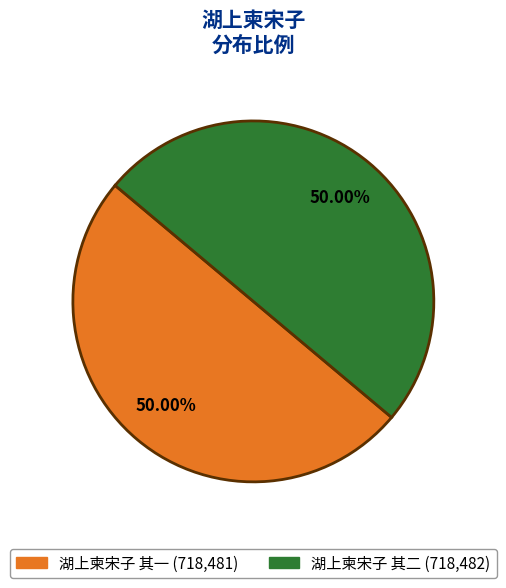

Is it true that 湖上柬宋子 其一 is 50% of the pie?

True